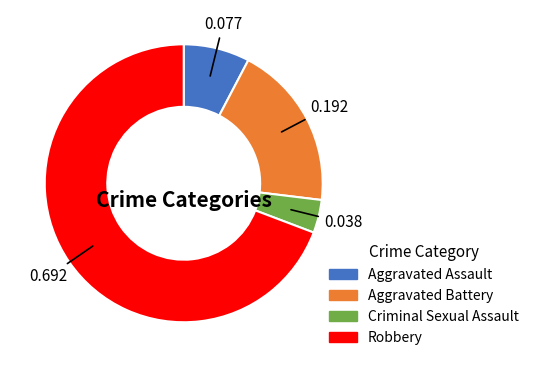

What is the largest slice in the pie chart?

Robbery